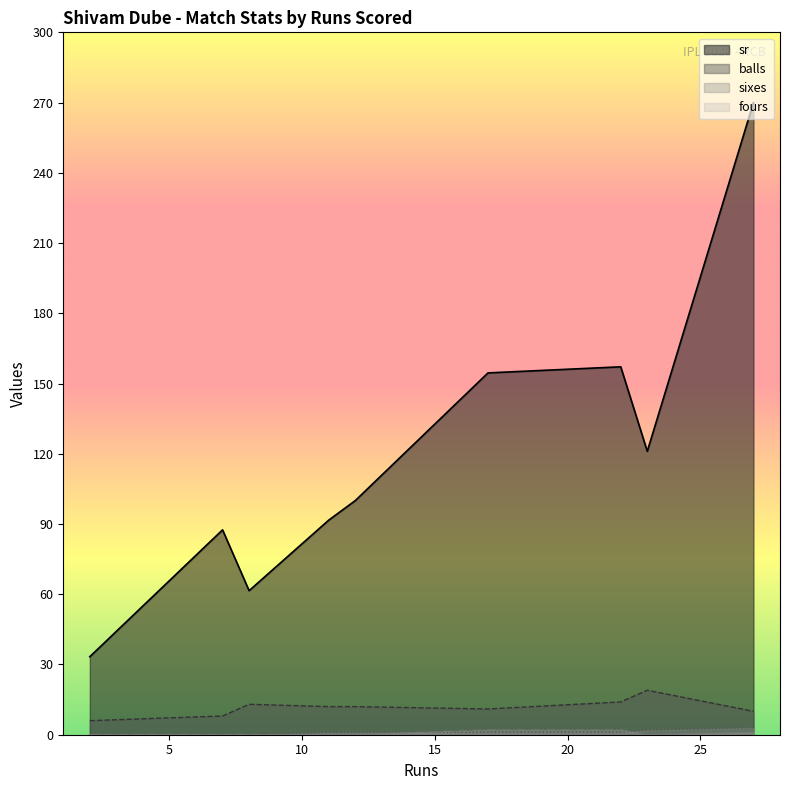

Count the sixes values in the range 0 to 1.

7